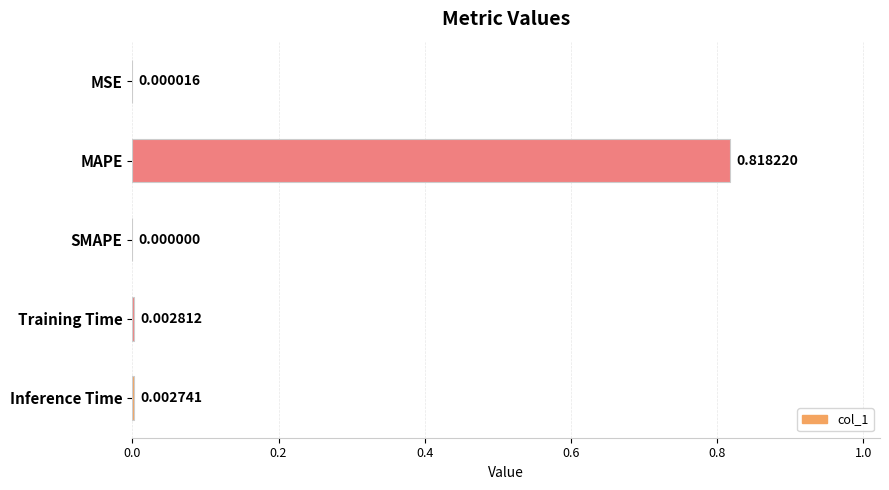

Which has a higher value, MSE or Training Time?

Training Time